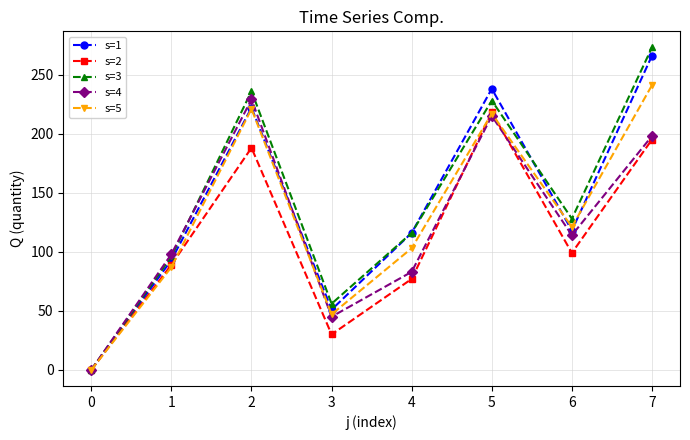

What is the sum of all s=3 values?

1133